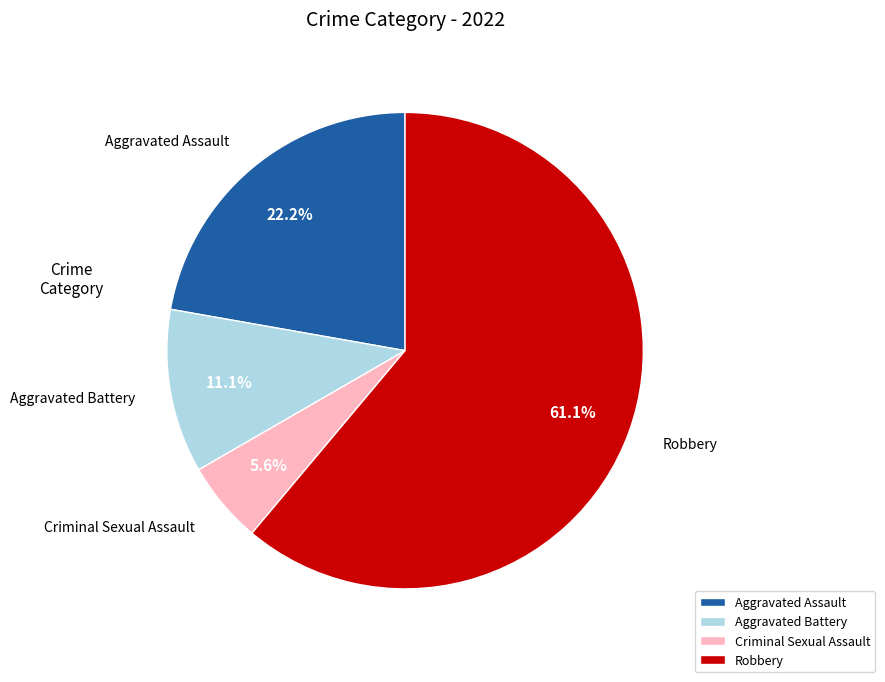

How many segments does this pie chart have?

4